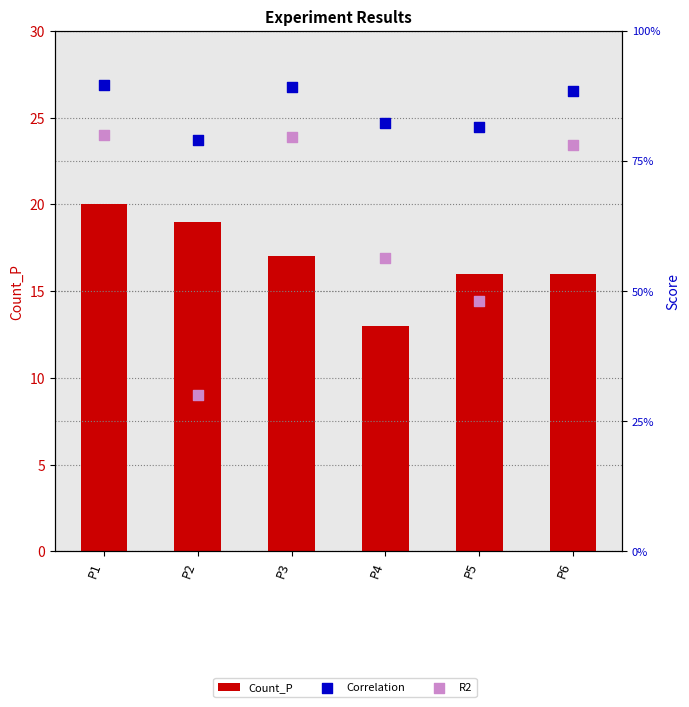

Which series has the widest spread of Y values?

Count_P